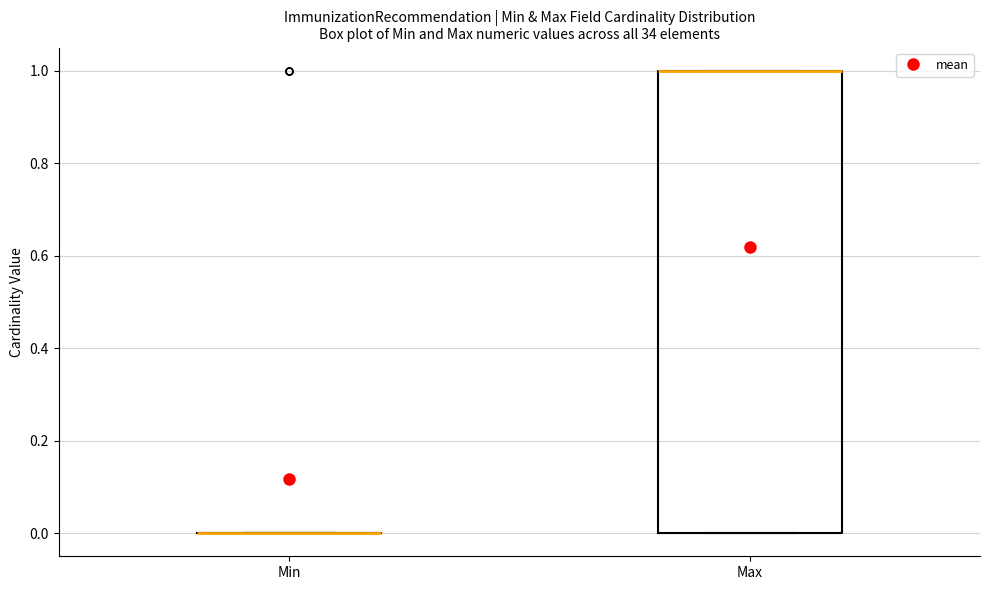

Which box is the tallest, from its lower edge to its upper edge?

Max